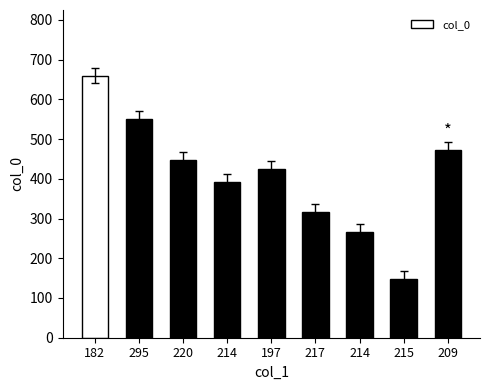

List the labels in order of value, largest first.

182, 295, 209, 220, 197, 214, 217, 214, 215